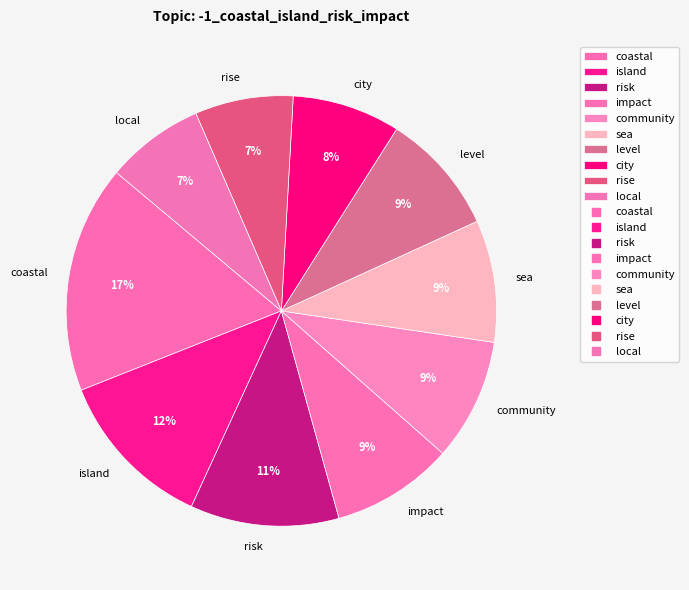

Is it true that sea is 9% of the pie?

True